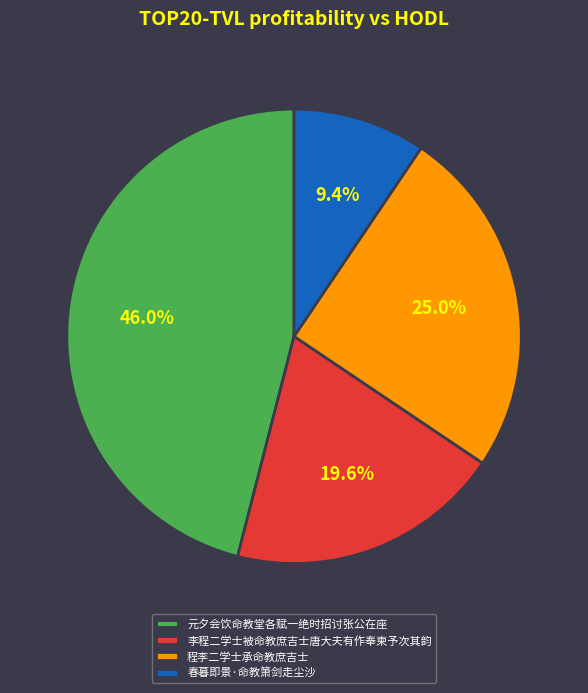

Is there a majority slice in this chart?

No